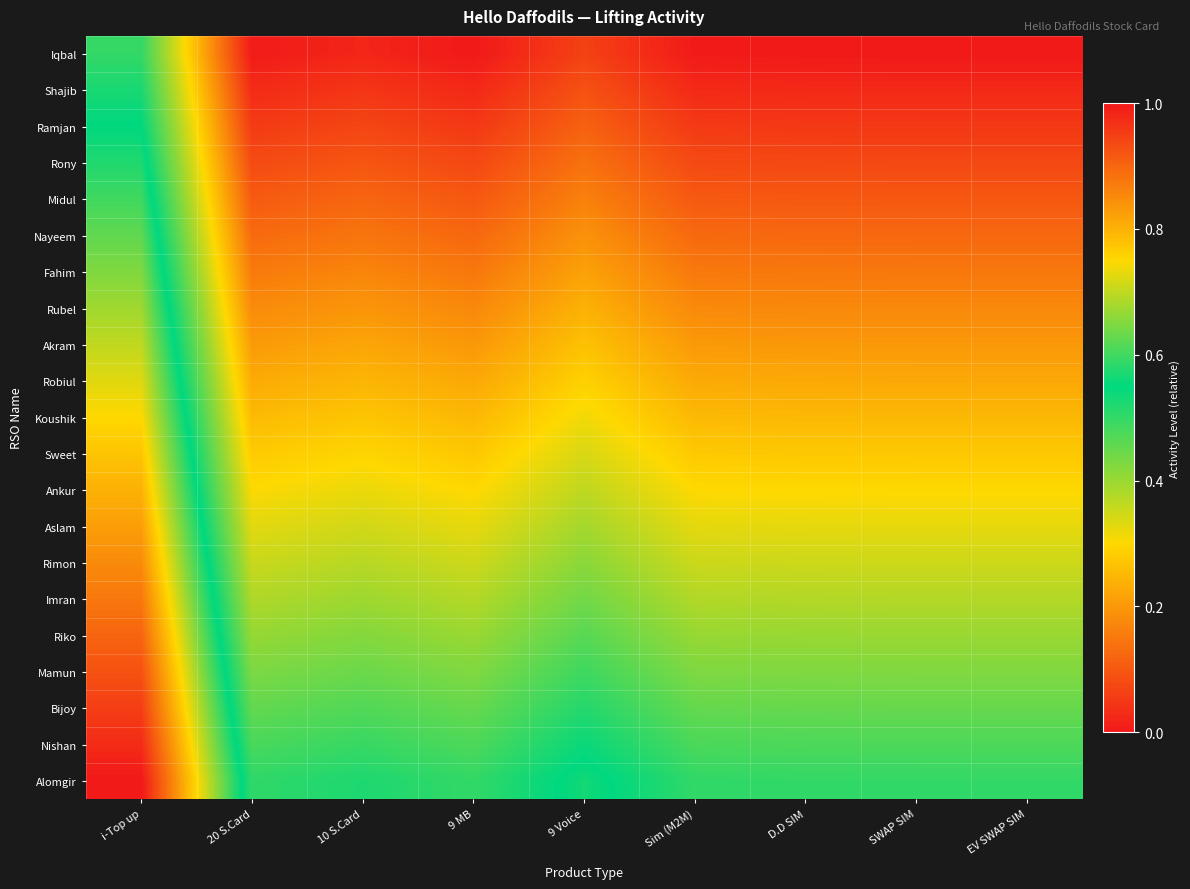

List the series in order of their peak value, highest first.

Alomgir, Nishan, Bijoy, Mamun, Riko, Imran, Rimon, Aslam, Ankur, Sweet, Koushik, Robiul, Akram, Rubel, Fahim, Nayeem, Midul, Rony, Ramjan, Shajib, Iqbal